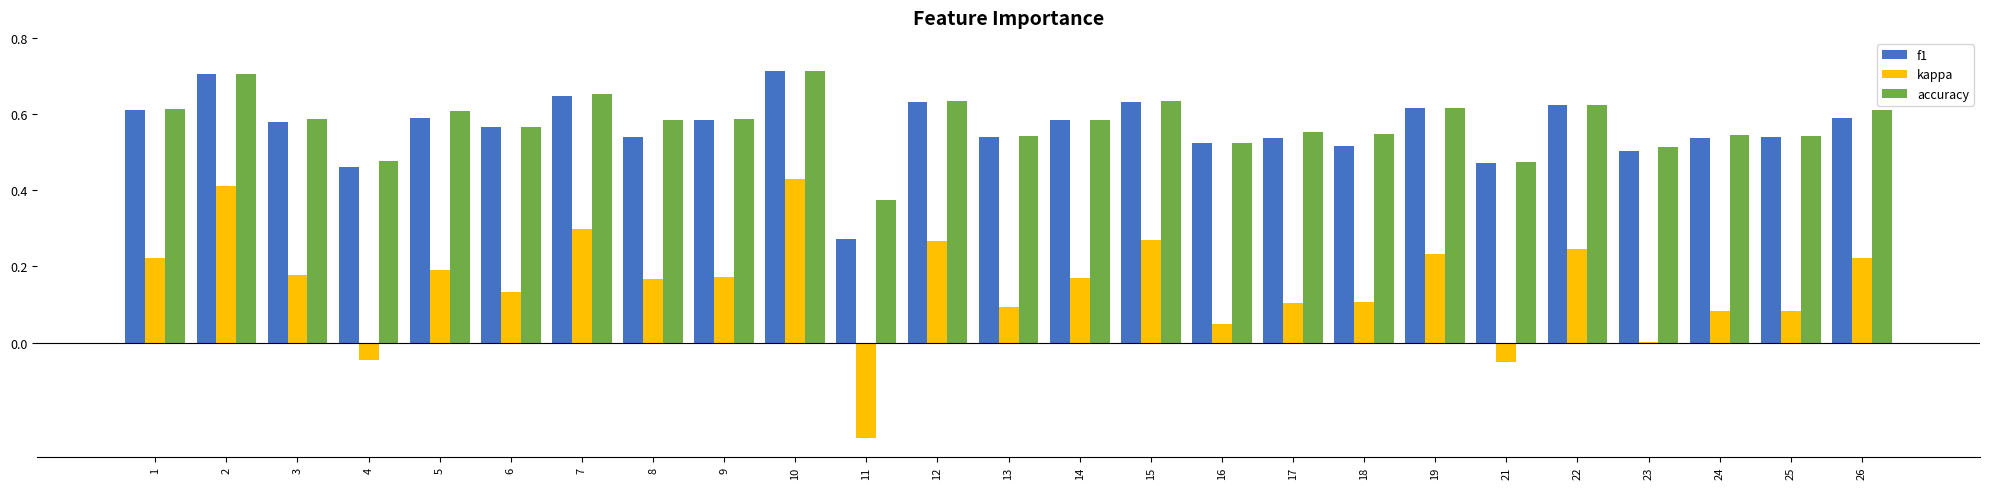

Which series has the widest spread of values?

kappa